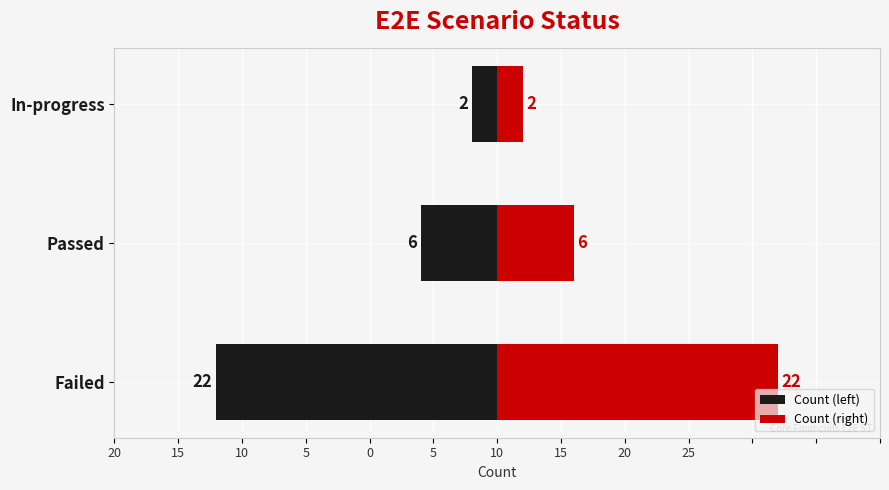

What are all the series names shown in the legend?

Count (left), Count (right)